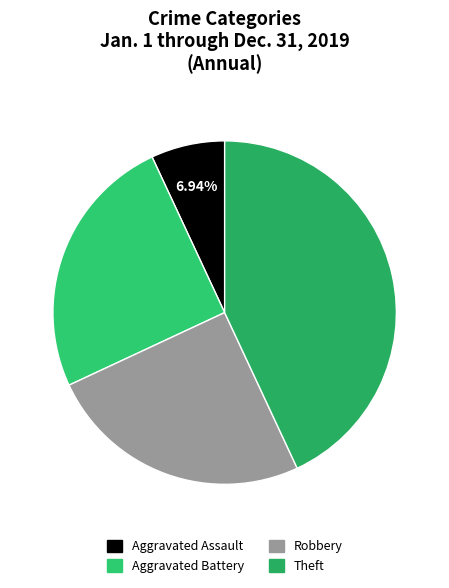

How many segments does this pie chart have?

4